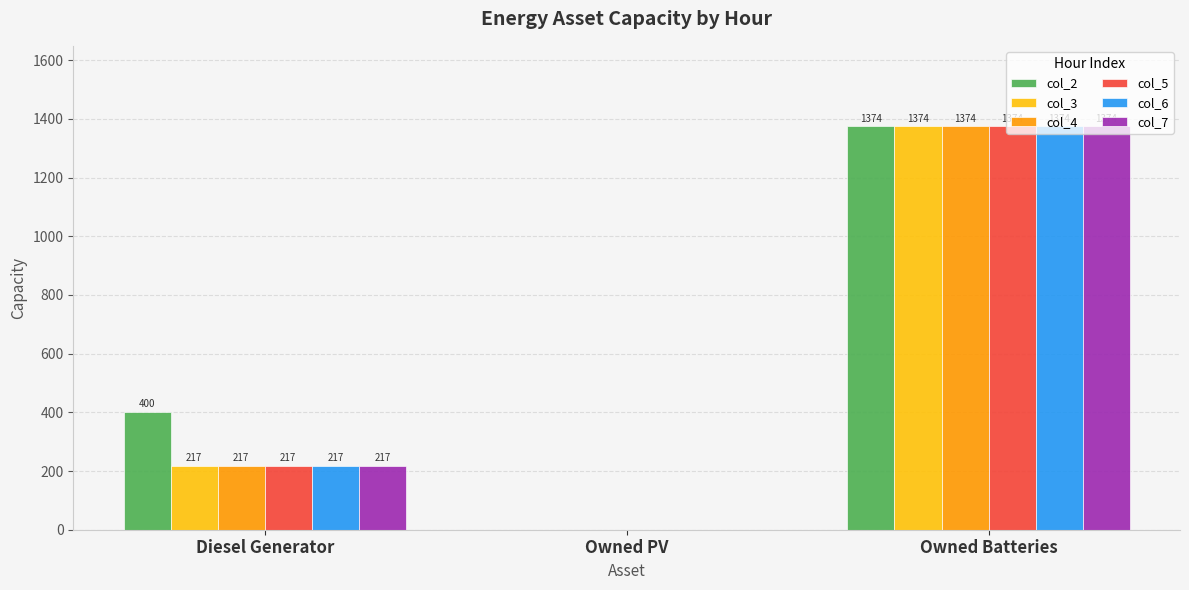

The value of col_5 at Diesel Generator is 150. True or false?

False